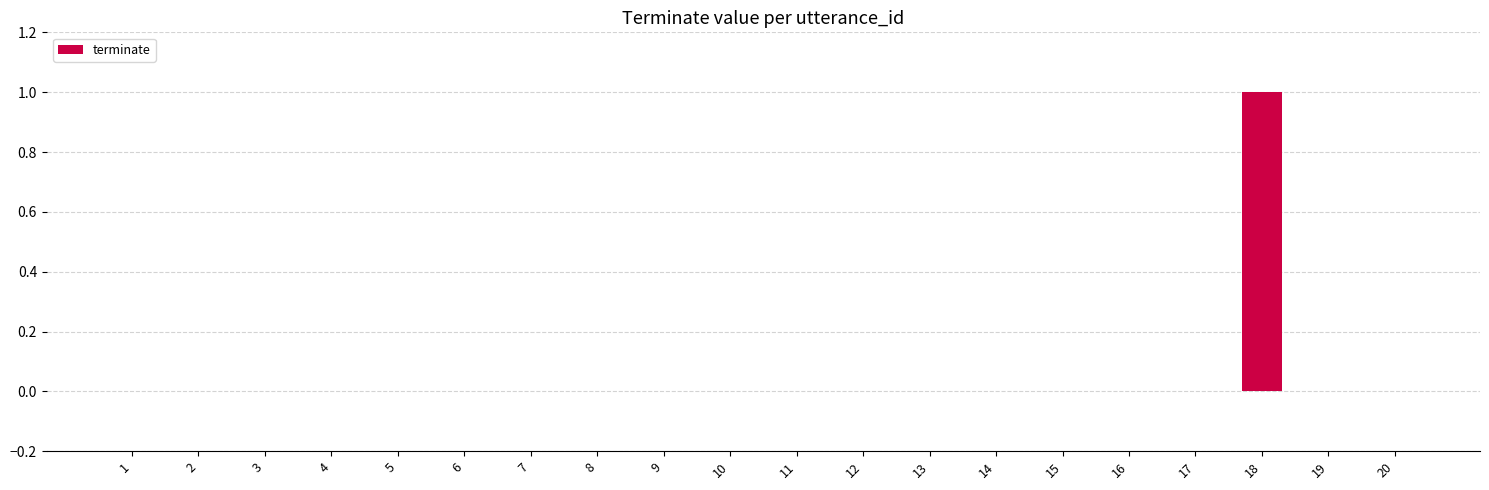

Reading right to left, list all the values displayed in this chart.

0	0	1	0	0	0	0	0	0	0	0	0	0	0	0	0	0	0	0	0